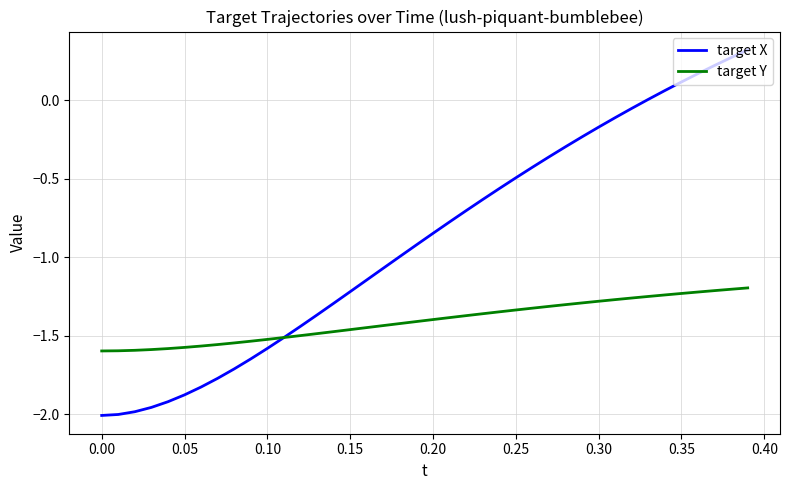

Which series has the largest total across all categories?

target X